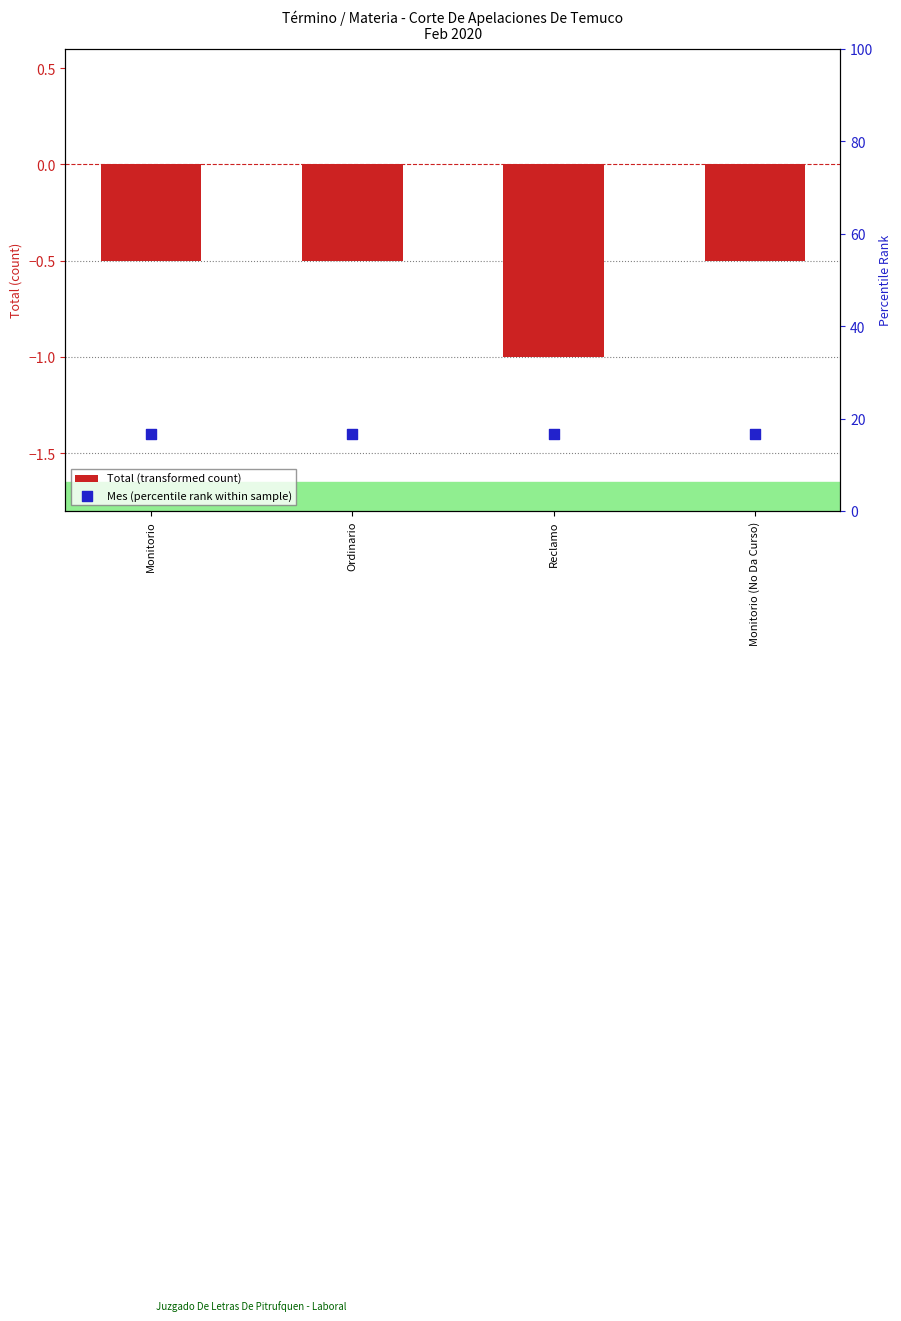

What is the total value across all series at Monitorio (No Da Curso)?

16.2